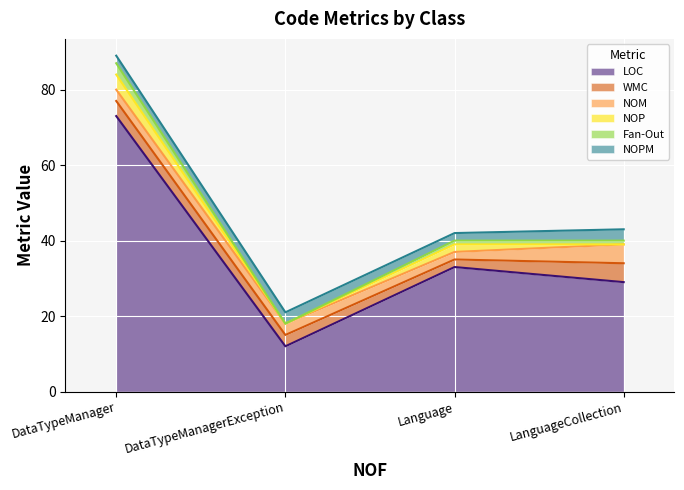

True or false: WMC and LOC intersect in this chart.

False